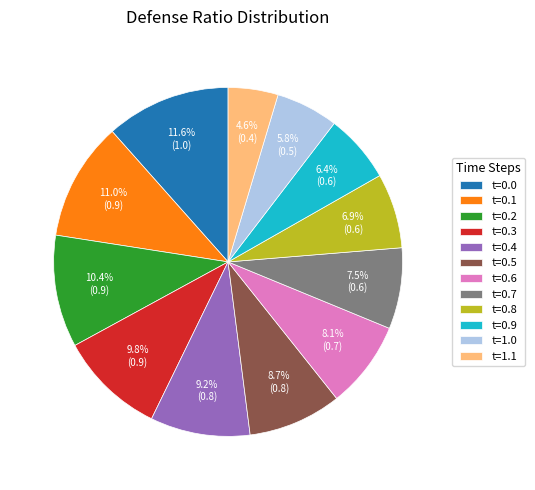

Rank the categories by value from lowest to highest.

t=1.1, t=1.0, t=0.9, t=0.8, t=0.7, t=0.6, t=0.5, t=0.4, t=0.3, t=0.2, t=0.1, t=0.0